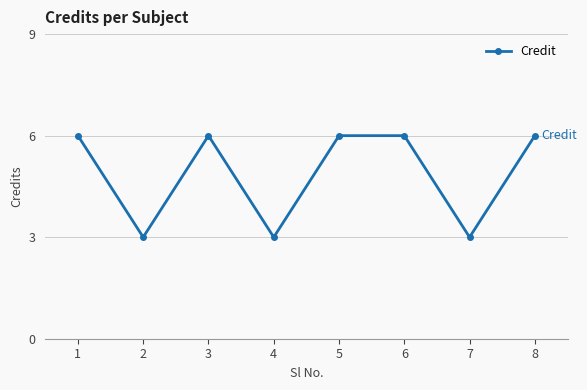

How many interior local valleys (lower than both neighbors) does the data have?

3